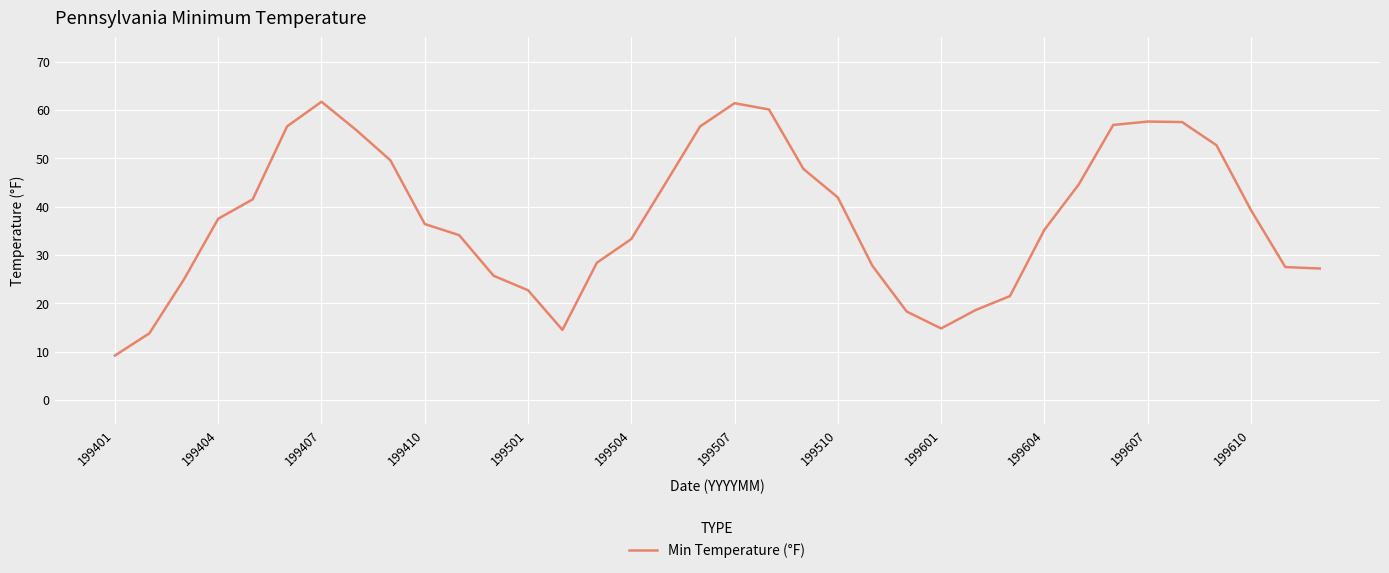

What is the maximum value shown in the chart?

61.7